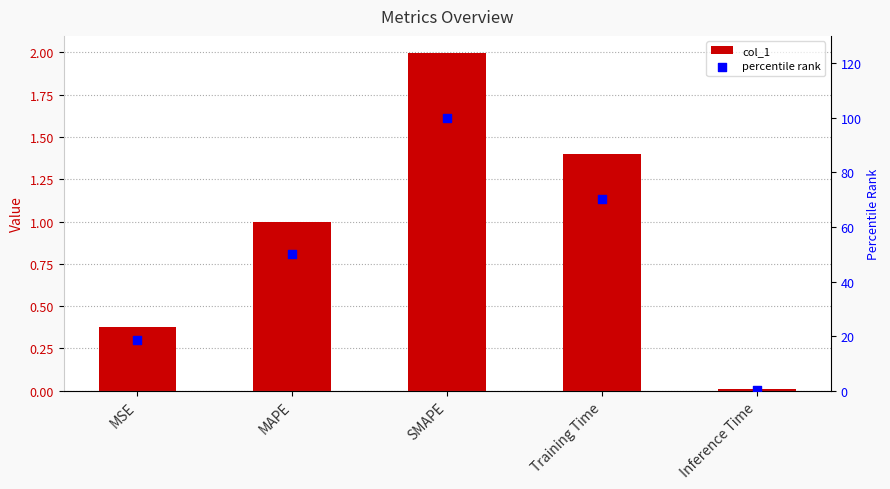

Is the value of percentile rank at MSE greater than the value of col_1 at MSE?

Yes